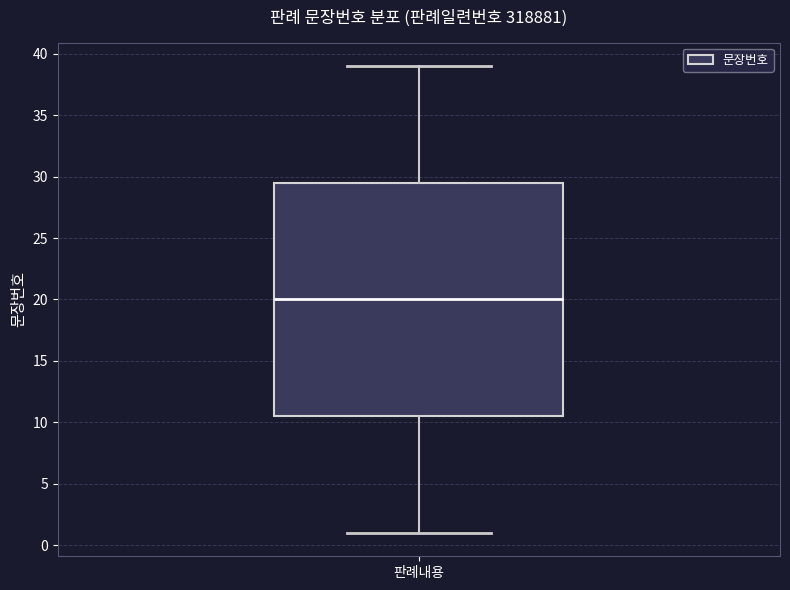

Read this box plot against the y-axis: the position of the median line, the range covered by the box, and the ends of both whiskers. The values are not printed on the chart, so give them approximately, as read against the axis.

median 20.0, box 10.5 to 29.5, whiskers 1.0 to 39.0